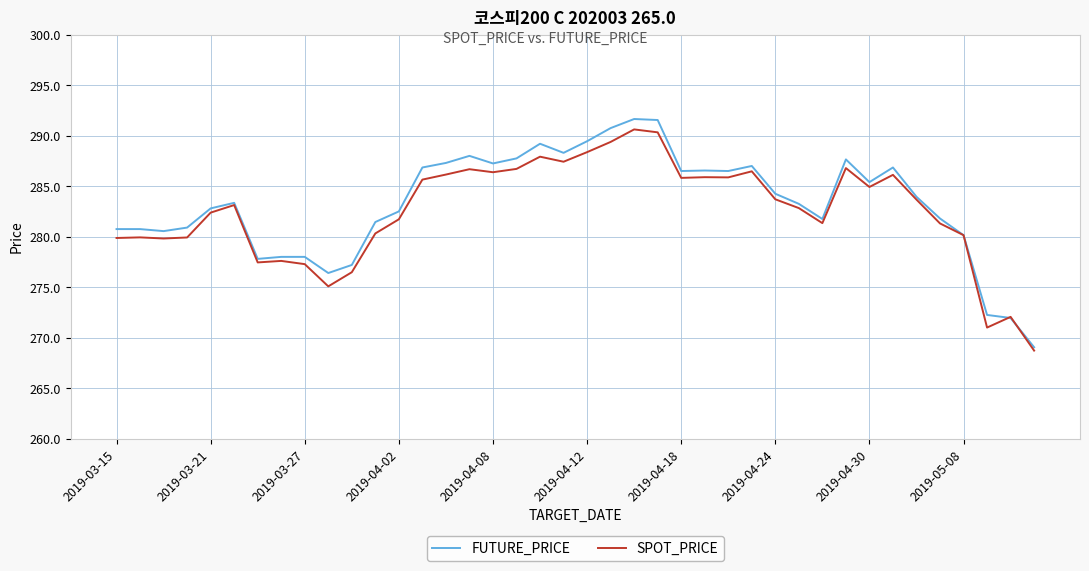

What is the maximum value for SPOT_PRICE?

290.6